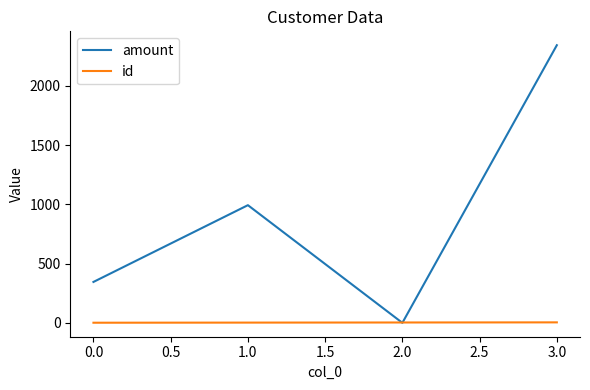

True or false: id has more than 1 interior local peaks.

False